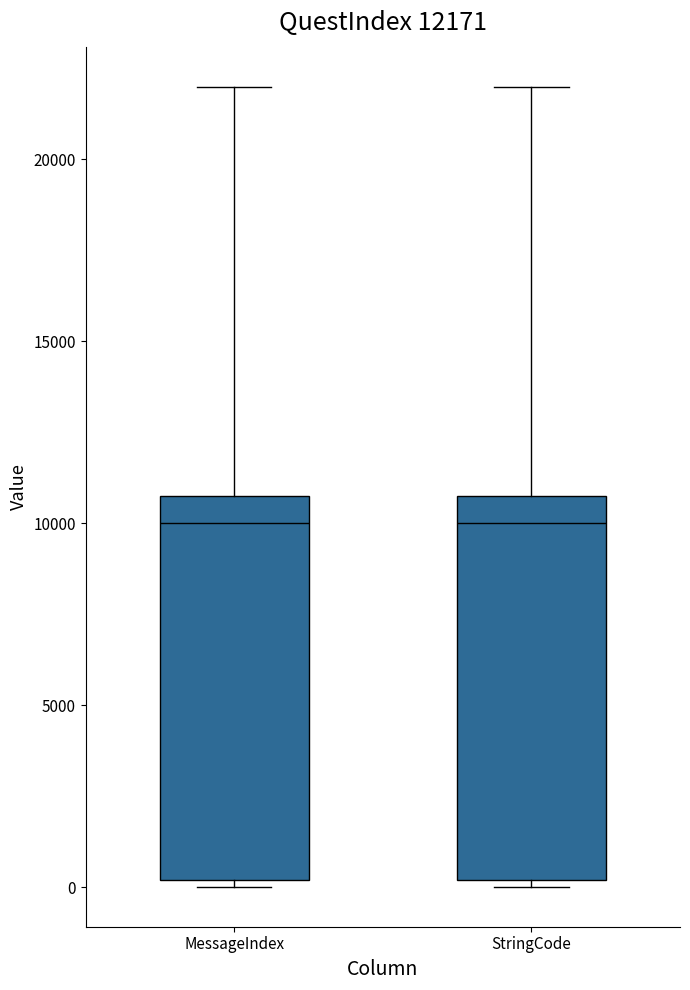

Reading left to right, transcribe this box plot: for each box, give where its median line is, the range the box spans, and where its two whiskers end, as read against the y-axis. The values are not printed on the chart, so give them approximately, as read against the axis.

MessageIndex: median 10000, box 0 to 11000, whiskers 0 (just below the box's lower edge) to 22000
StringCode: median 10000, box 0 to 11000, whiskers 0 (just below the box's lower edge) to 22000